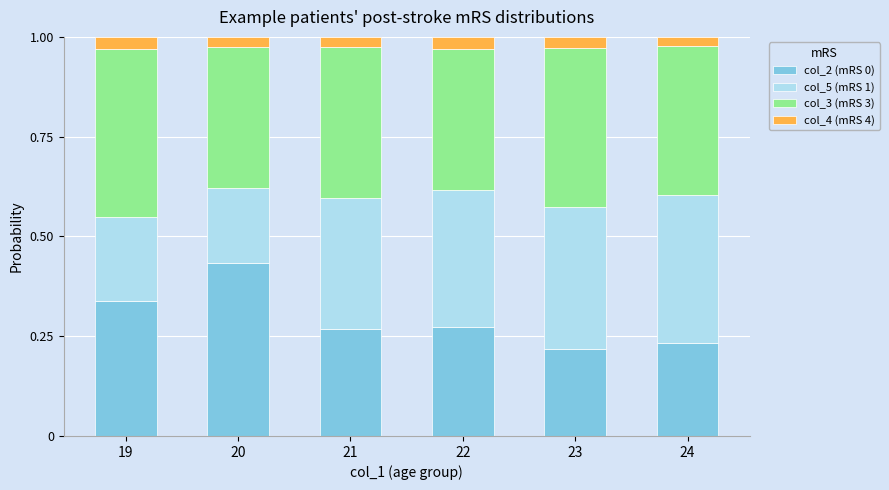

What is the sum of all col_2 (mRS 0) values?

1.8